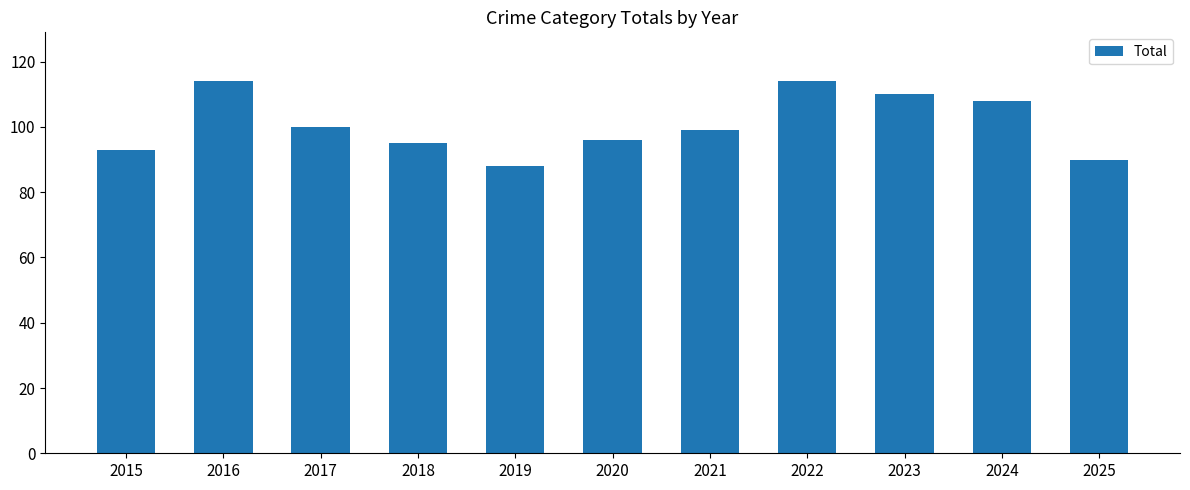

Is it true that the value at 2015 is 129?

False